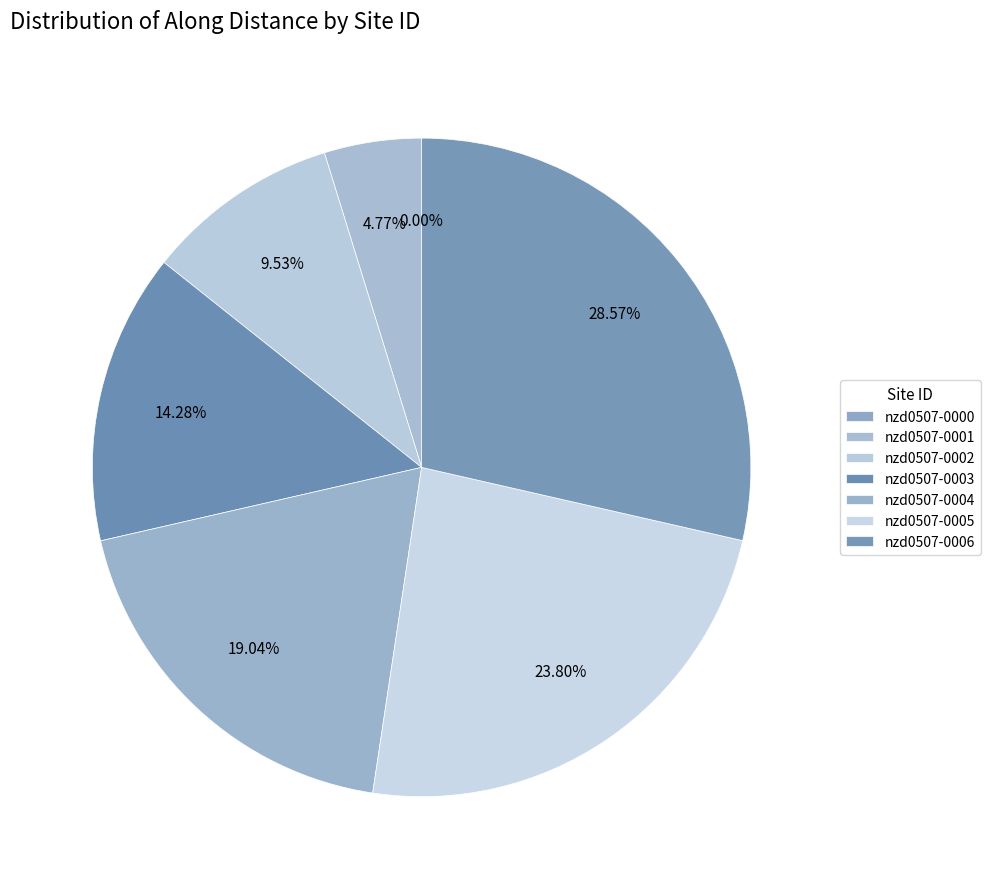

To the nearest percent, what is the difference between the largest and smallest slice percentages?

29%